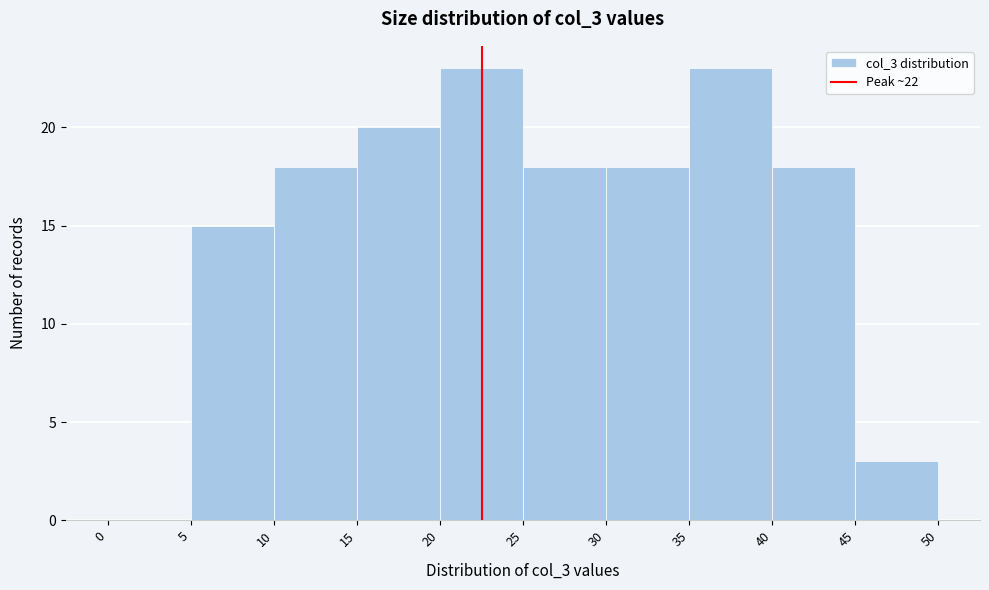

How tall is the bar that spans 25 to 30 on the x-axis? The values are not printed on the chart, so give them approximately, as read against the axis.

18